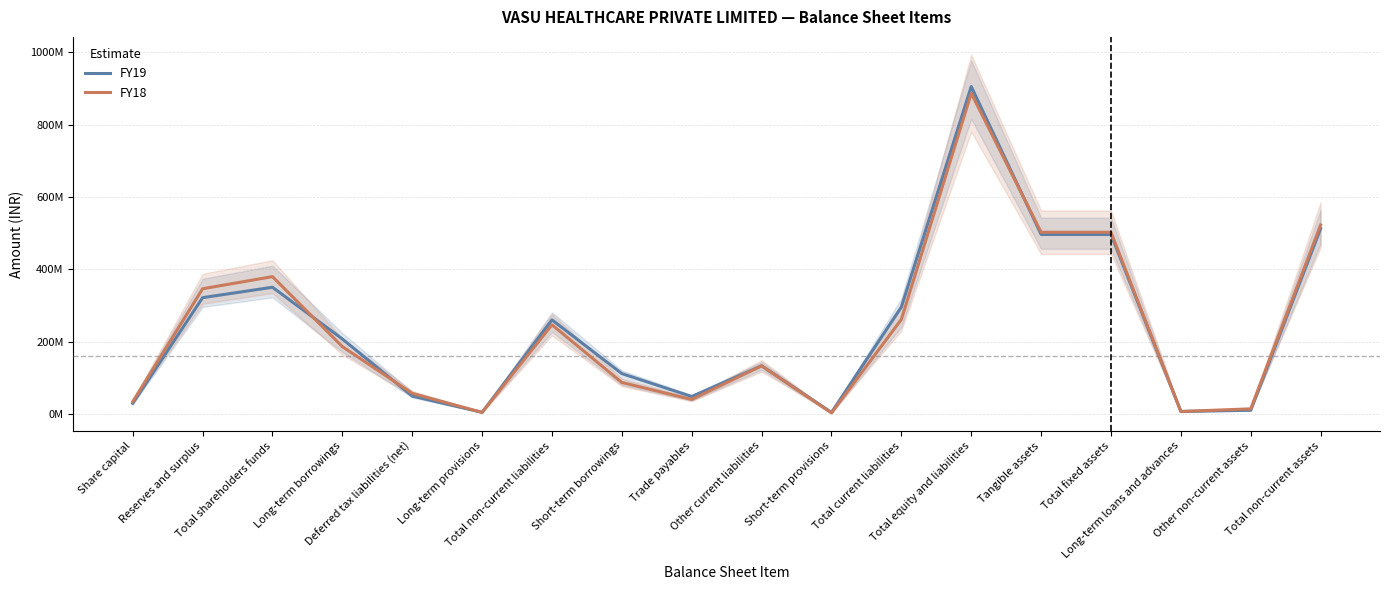

What is the sum of all FY19 values?

4238240911